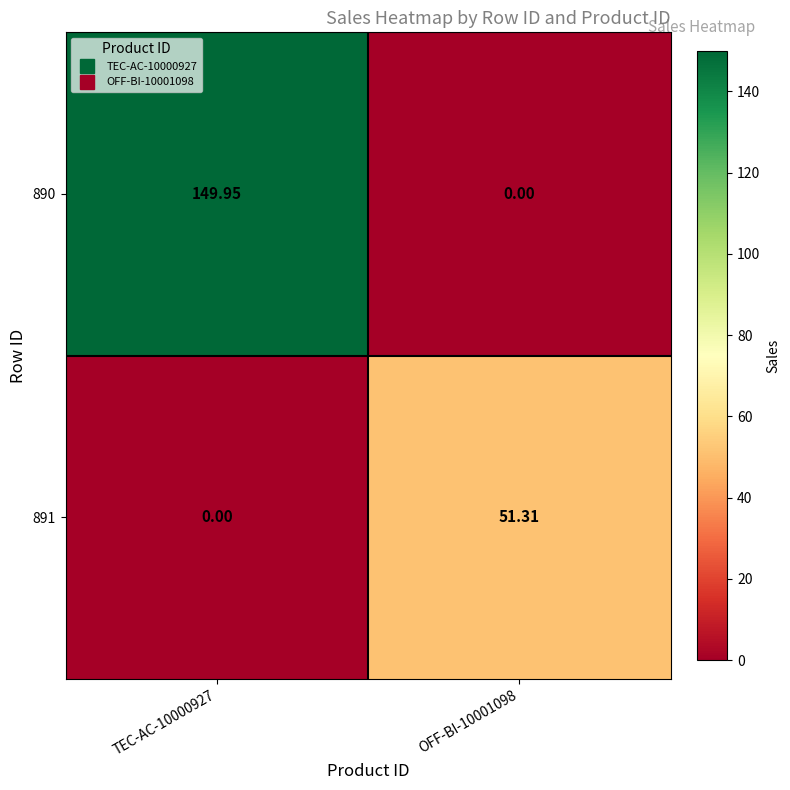

Is the value of 891 at OFF-BI-10001098 greater than the value of 890 at OFF-BI-10001098?

Yes